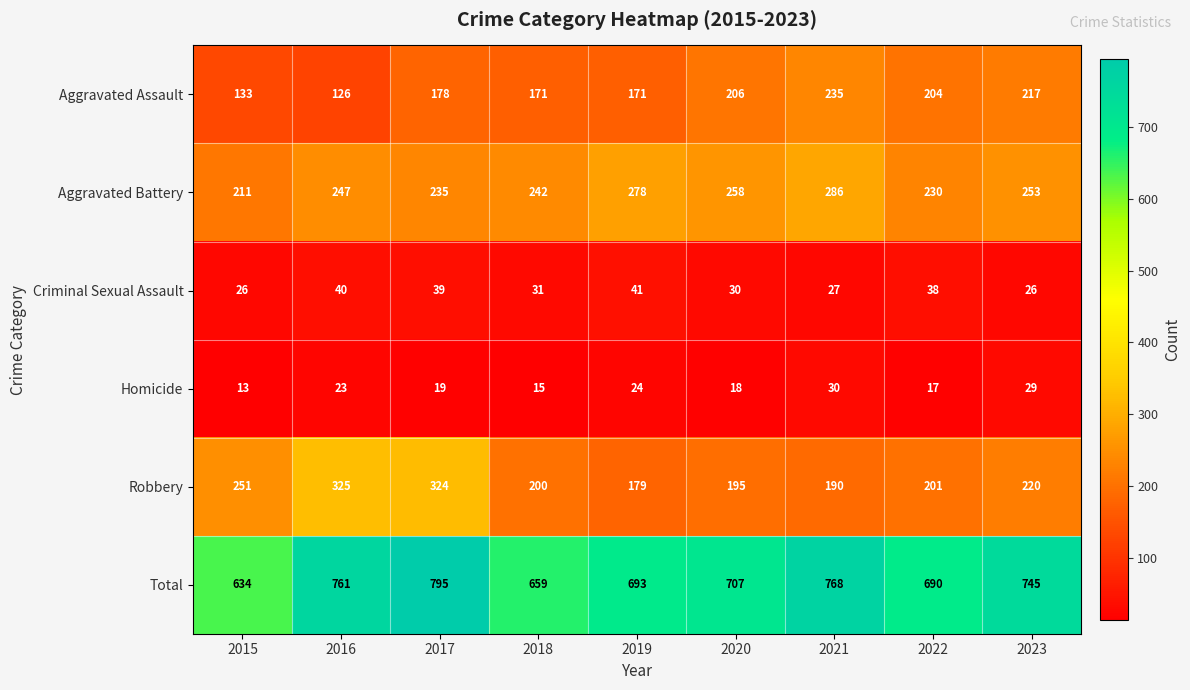

Rank the series at 2023 from lowest to highest value.

Criminal Sexual Assault, Homicide, Aggravated Assault, Robbery, Aggravated Battery, Total